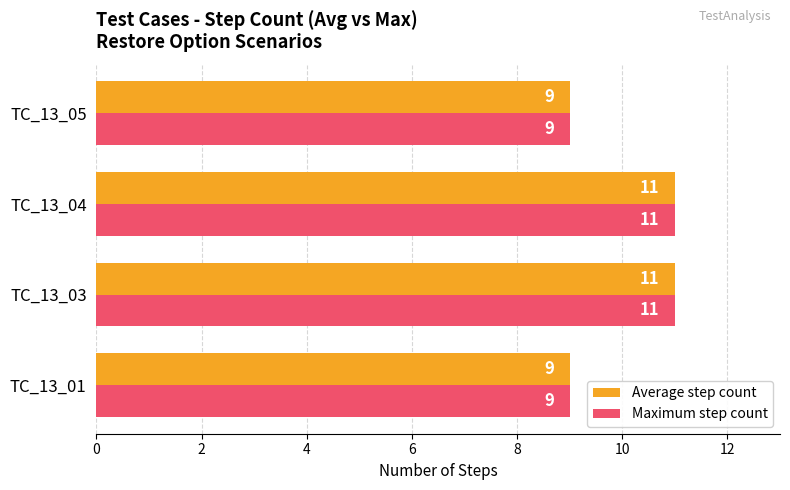

What is the total value across all series at TC_13_04?

22